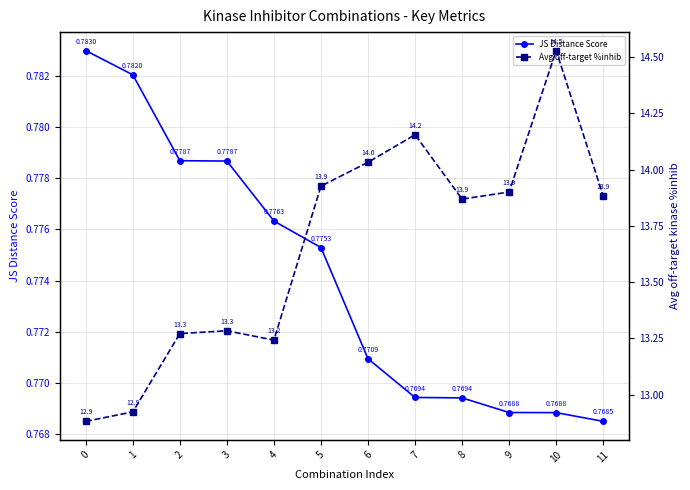

What is the total value across all series at 10?

15.3